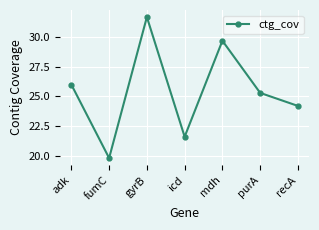

How many lines are shown in the chart?

1